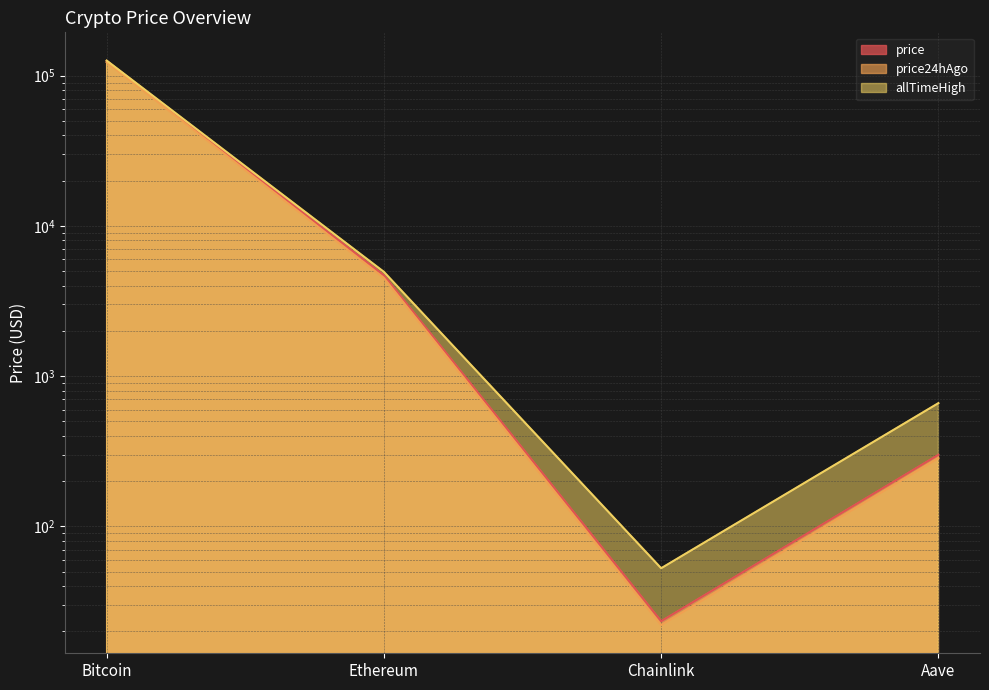

Rank the categories by price24hAgo value from highest to lowest.

Bitcoin, Ethereum, Aave, Chainlink